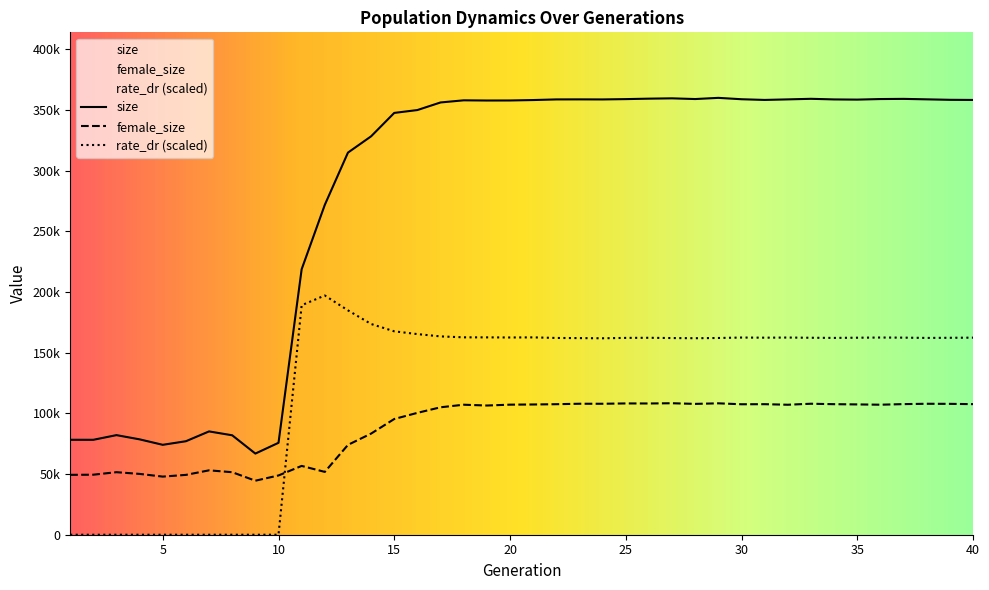

True or false: size and female_size cross at least once.

False